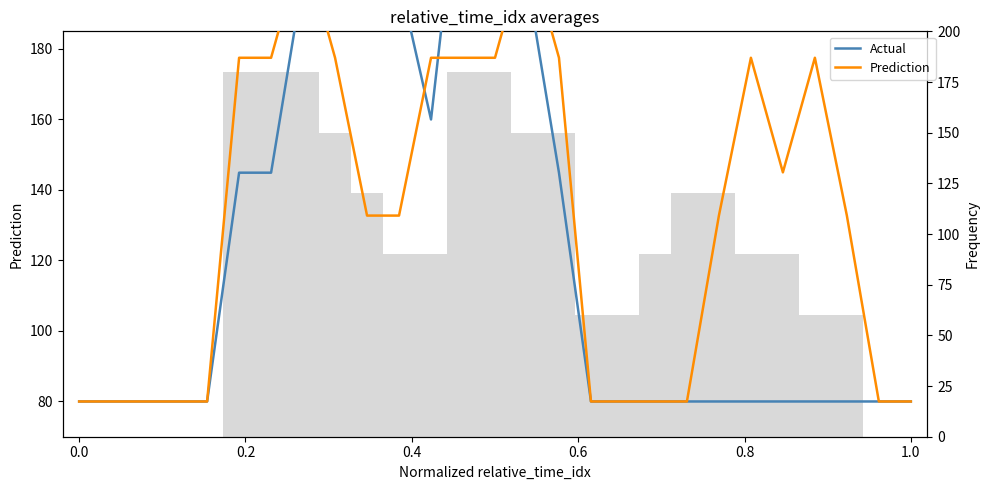

What is the difference between the second highest and minimum values in the Prediction series?

130.0